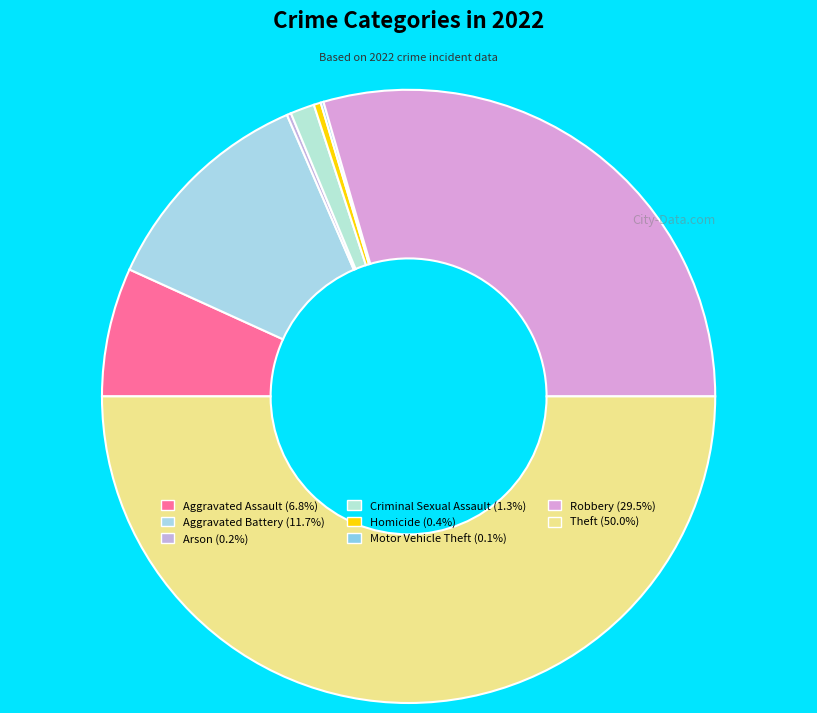

True or false: Theft accounts for 50% of the total.

True